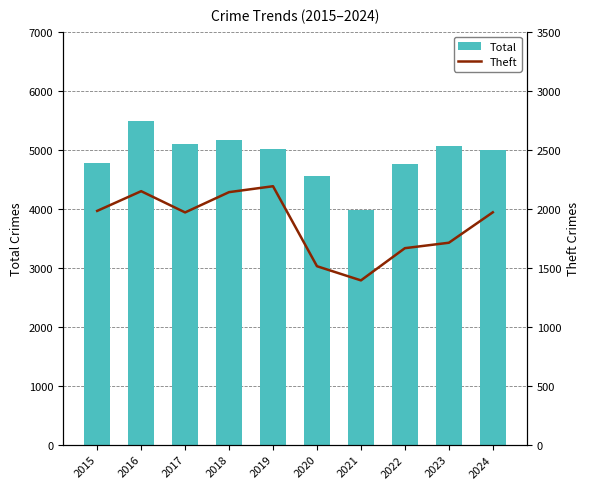

What is the value of the Theft bar at the 6th from the left?

1512